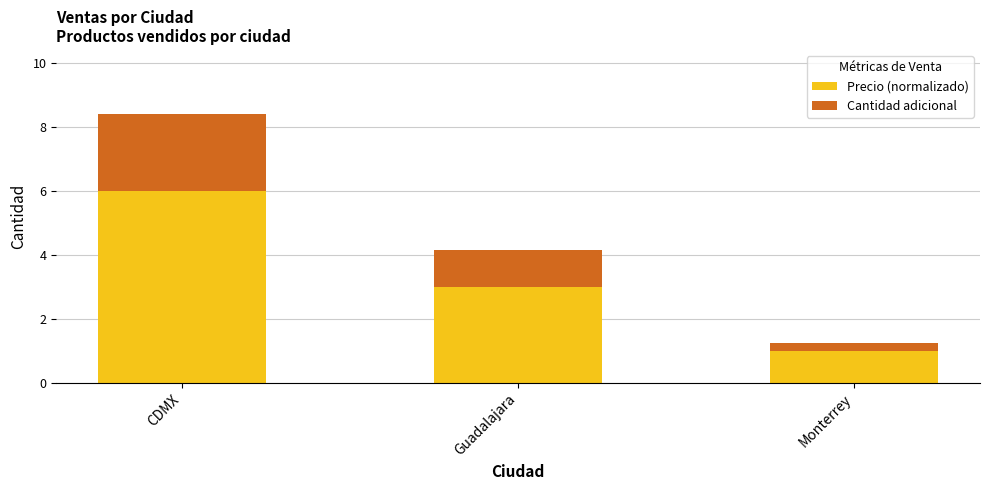

Count the number of data series in this chart.

2